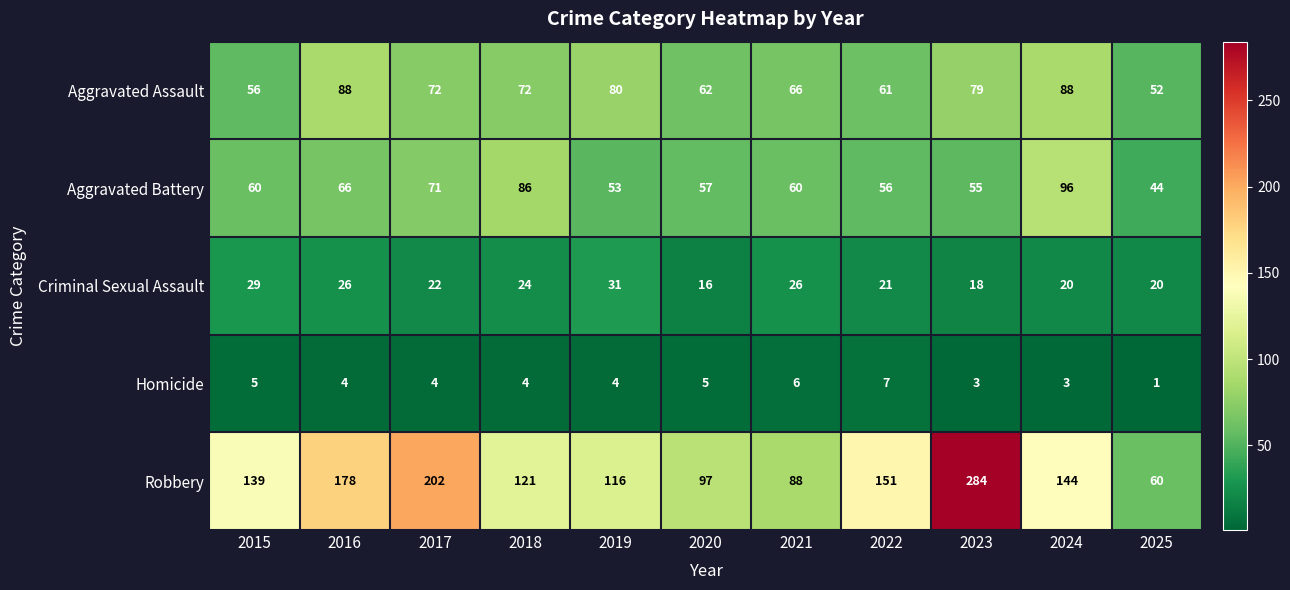

What is the greatest value displayed?

284